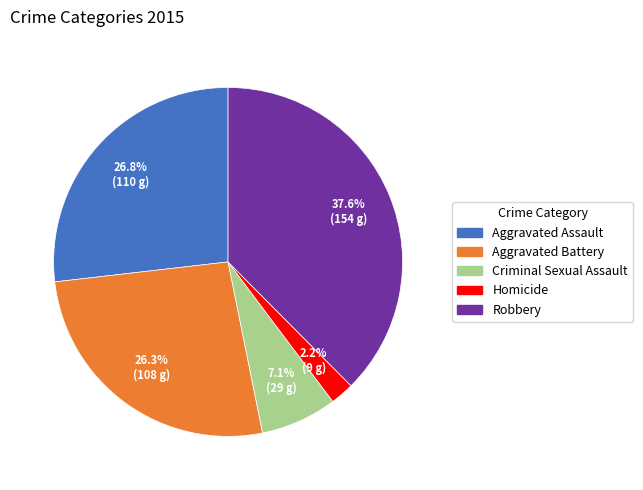

Which slice is the largest?

Robbery